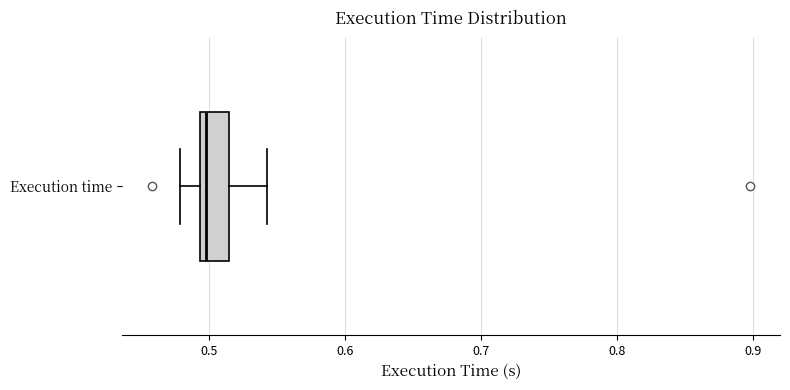

Where is the right edge of the box for Execution time on the x-axis? The values are not printed on the chart, so give them approximately, as read against the axis.

0.52